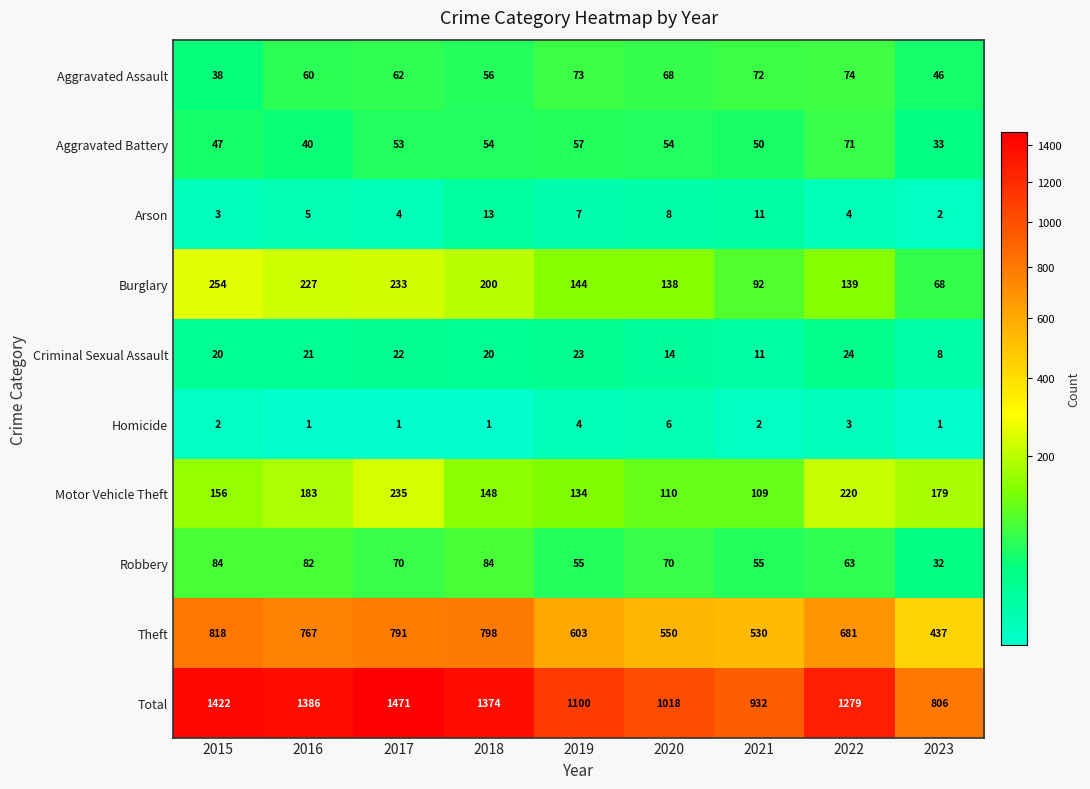

How many categories are shown in the chart?

9